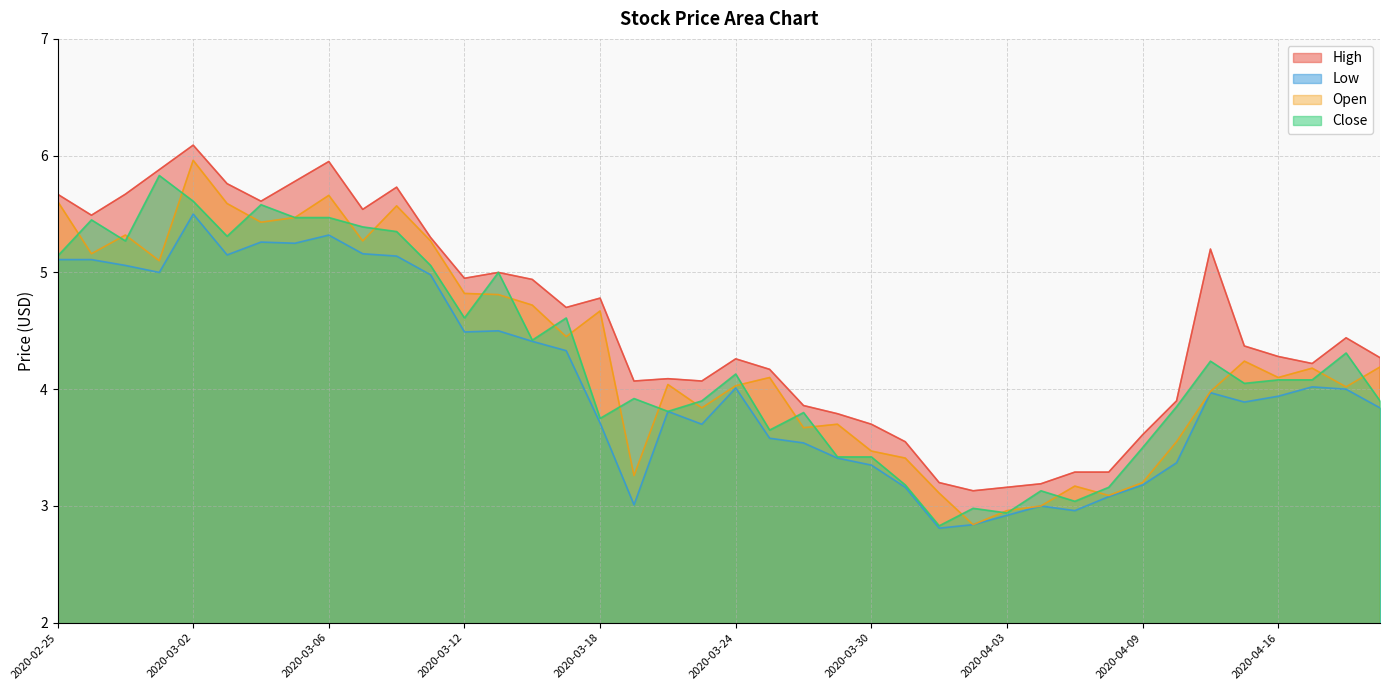

Between 2020-03-25 and 2020-03-30, which is larger?

2020-03-25